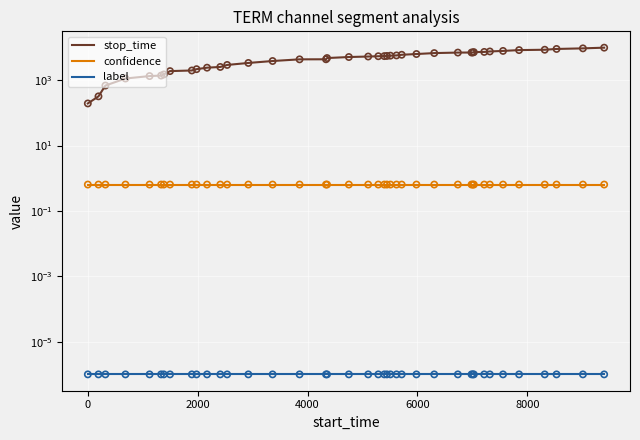

Which series has the largest Y range (max minus min)?

stop_time